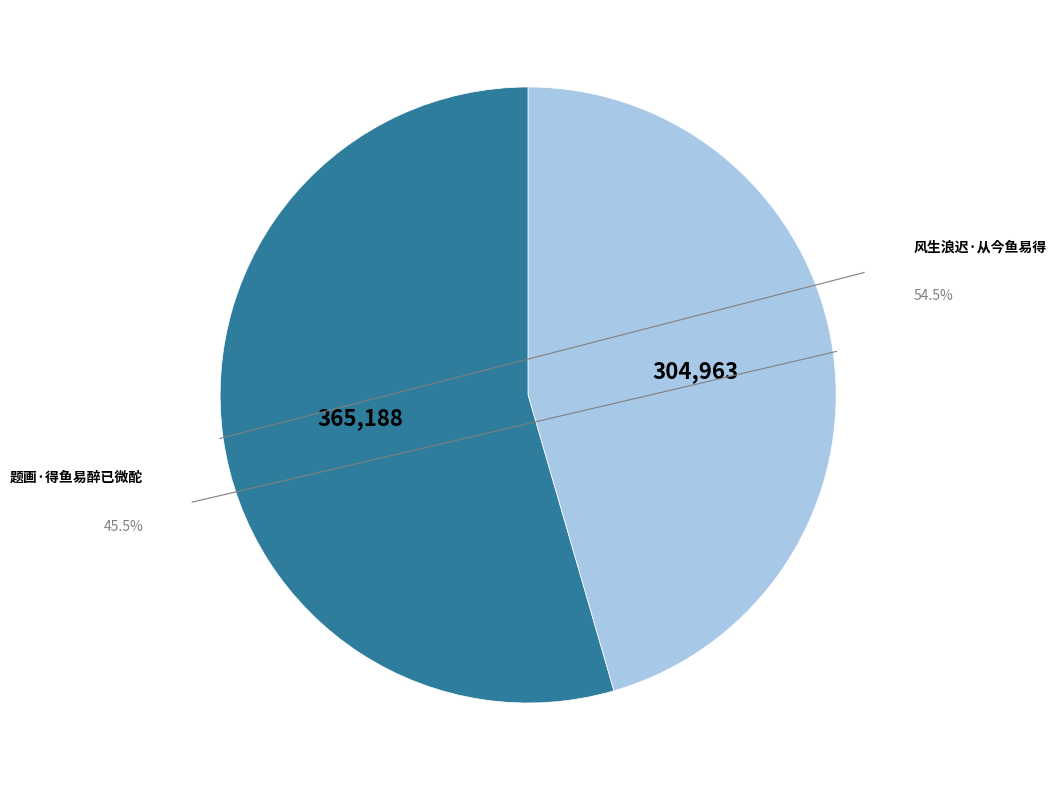

How much of the chart is everything except 风生浪迟·从今鱼易得?

45.5%